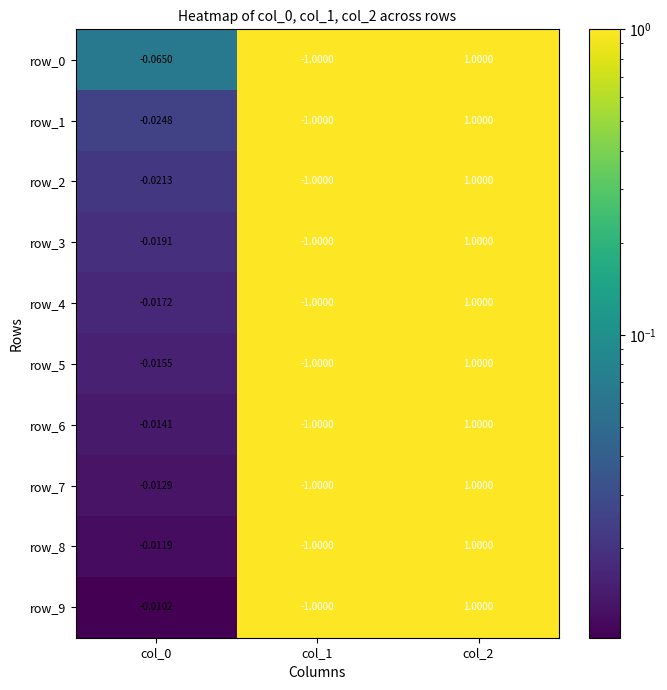

Is the value of row_8 at col_1 greater than the value of row_1 at col_2?

No